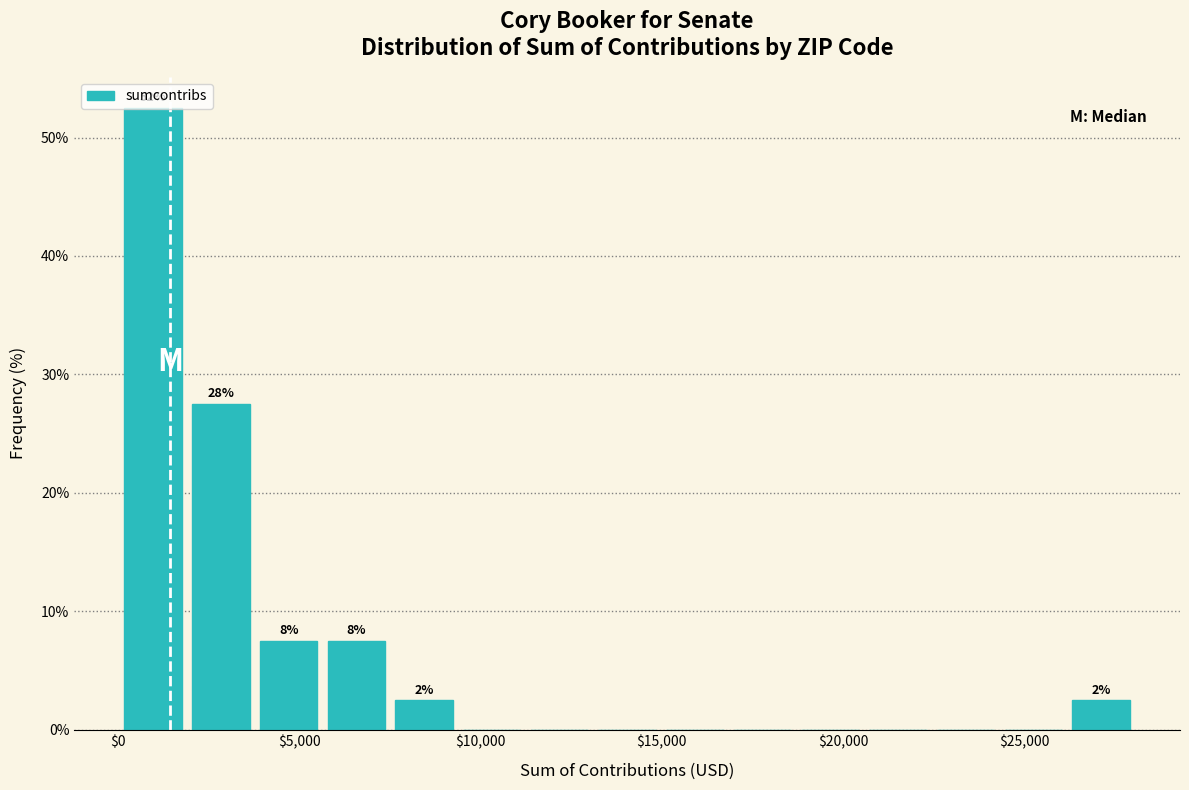

Read against the x-axis, roughly where is the centre of the tallest bar?

1000